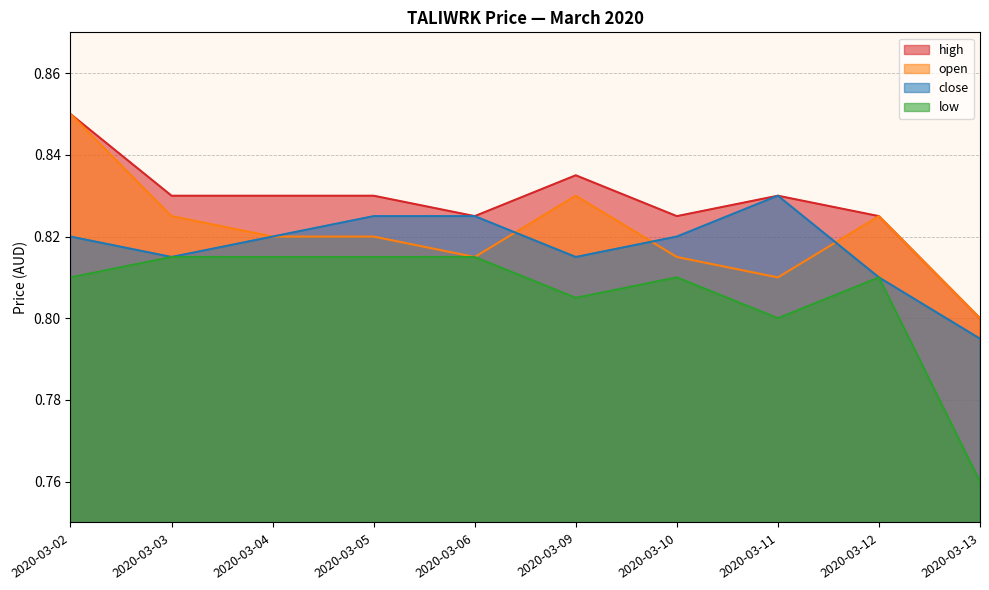

How many interior local valleys does the open series have?

2